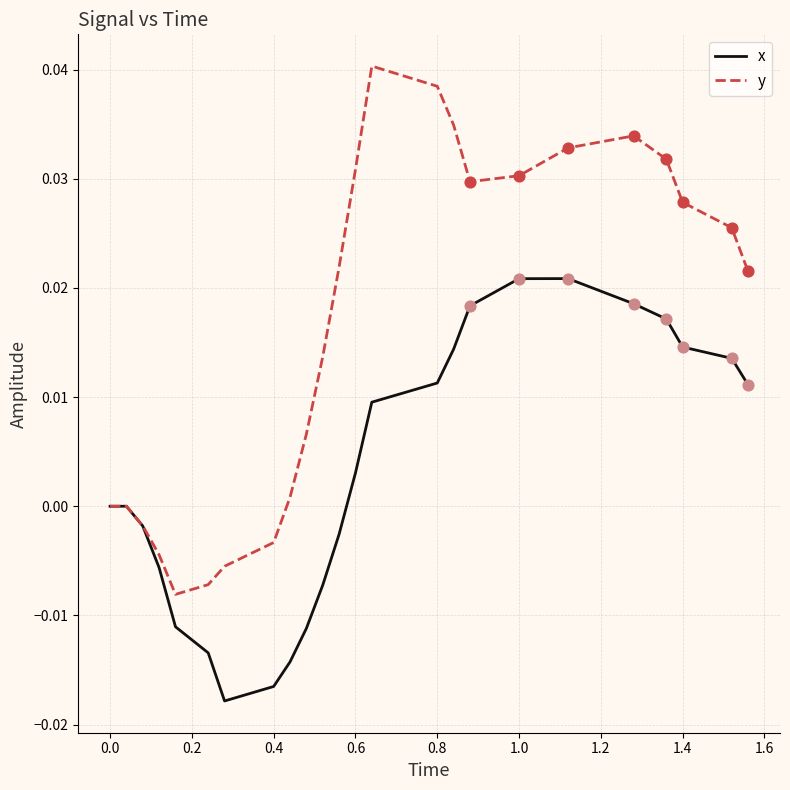

Which series has the largest total across all categories?

y